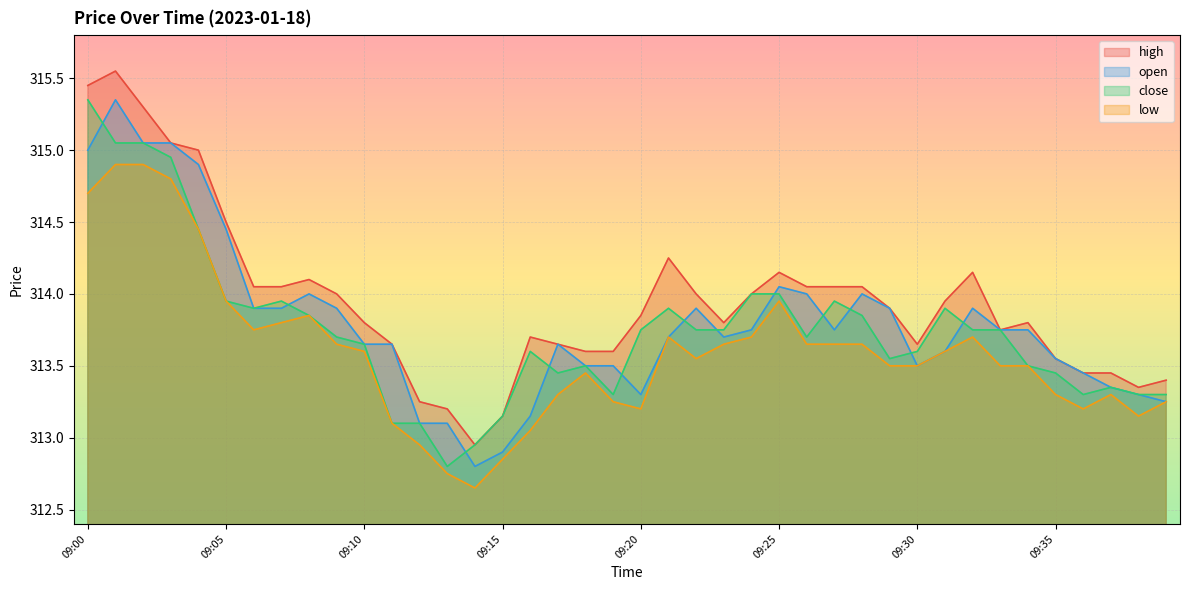

What is the difference between the highest and lowest values at 09:28?

0.4